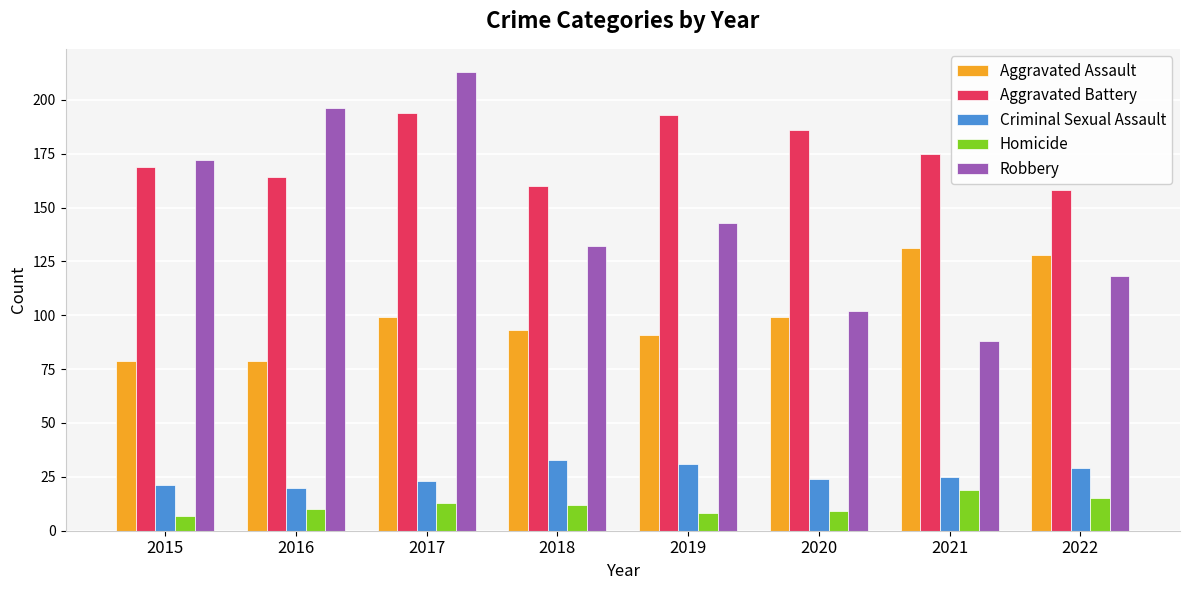

How many bars are there in each group?

5